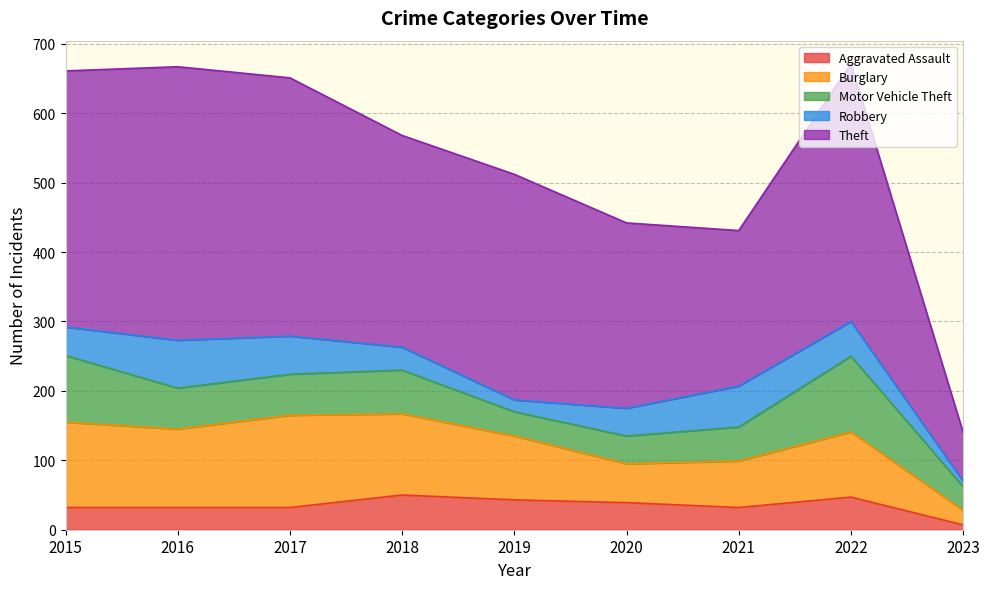

List the labels in order of Aggravated Assault value, largest first.

2018, 2022, 2019, 2020, 2015, 2016, 2017, 2021, 2023